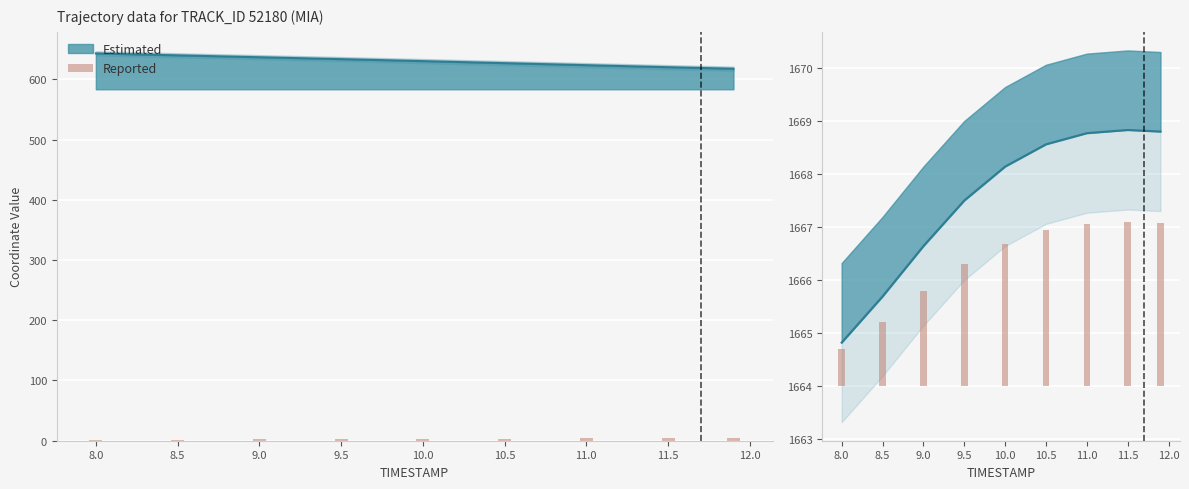

At which label does the data first exceed 2?

9.5